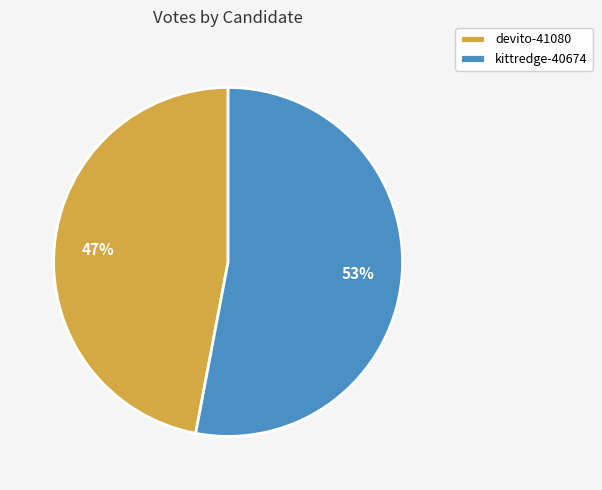

How many segments does this pie chart have?

2